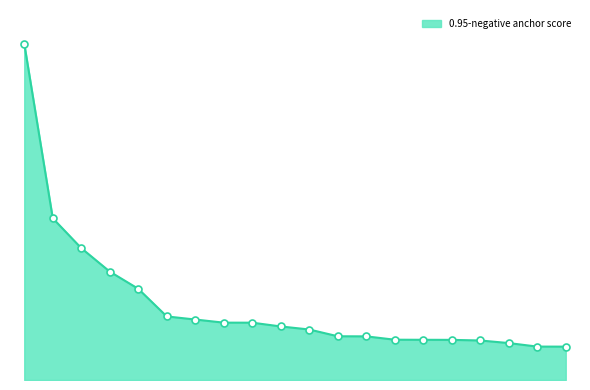

What is the sum of all values?

0.5